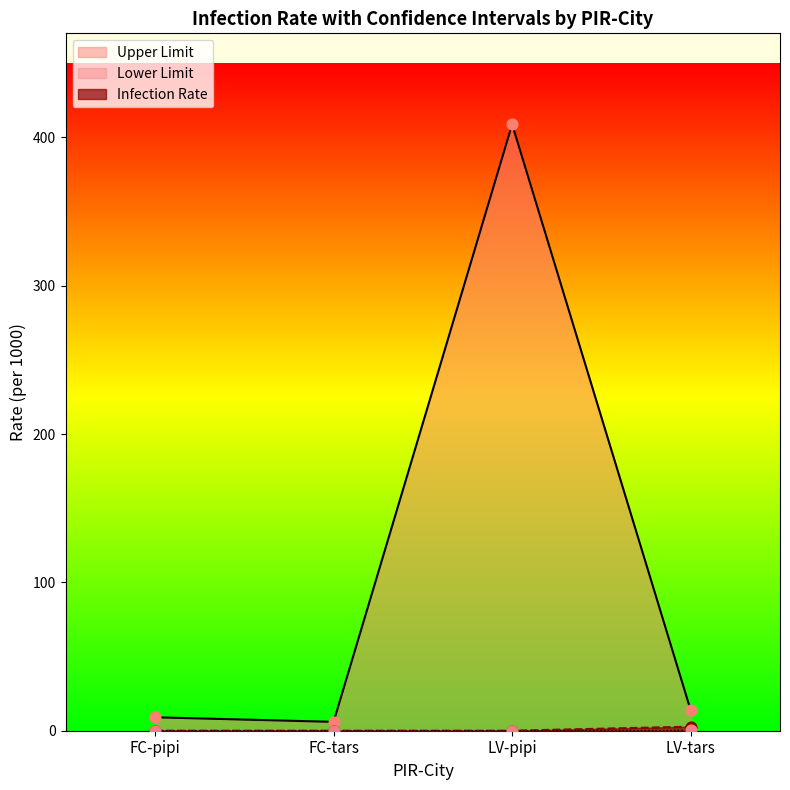

Is the value of Infection Rate at FC-tars greater than the value of Upper Limit at FC-pipi?

No